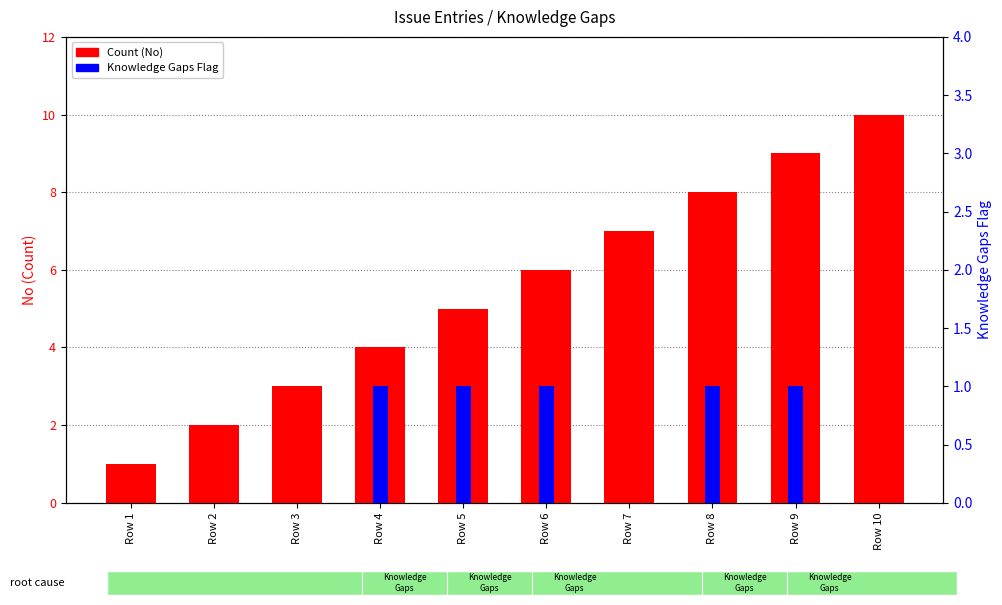

What is the spread (max minus min) of values at Row 10?

10